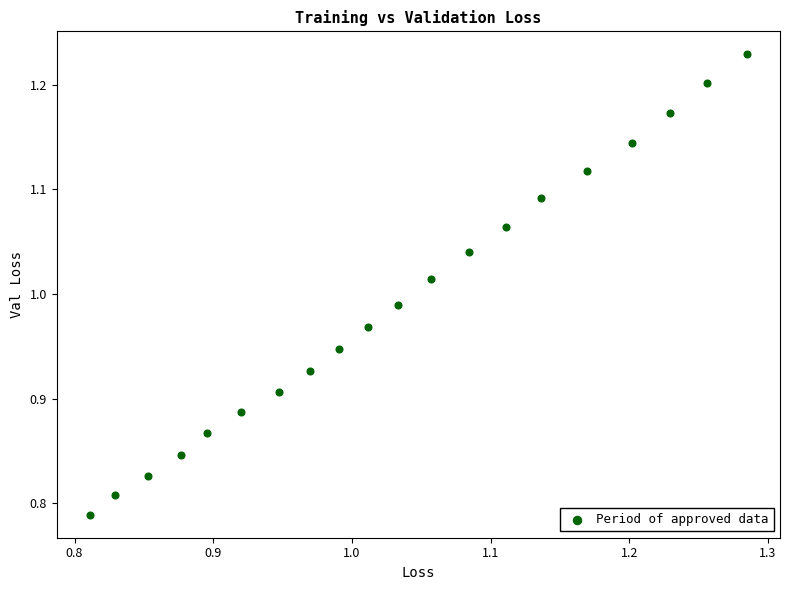

What is the range of X values (max minus min)?

0.5